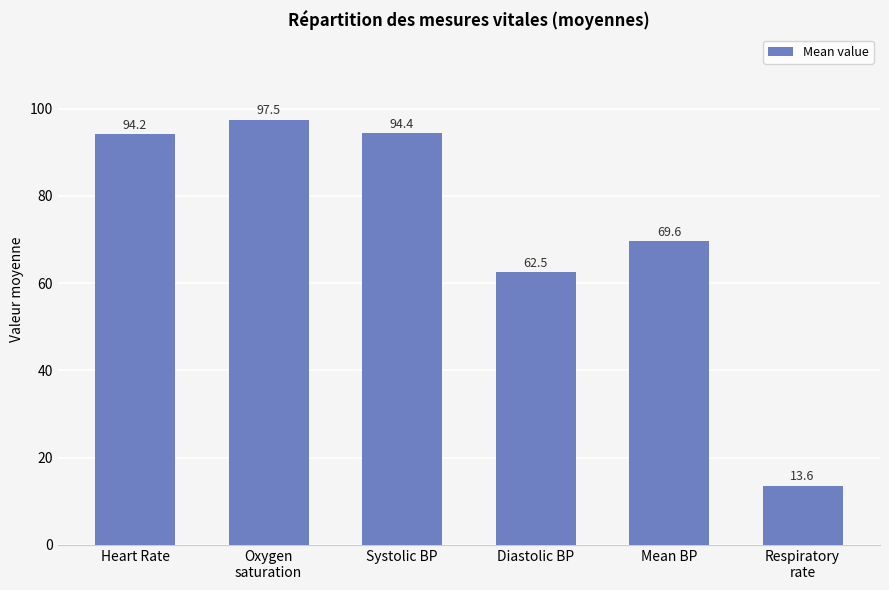

What is the smallest value displayed?

13.6